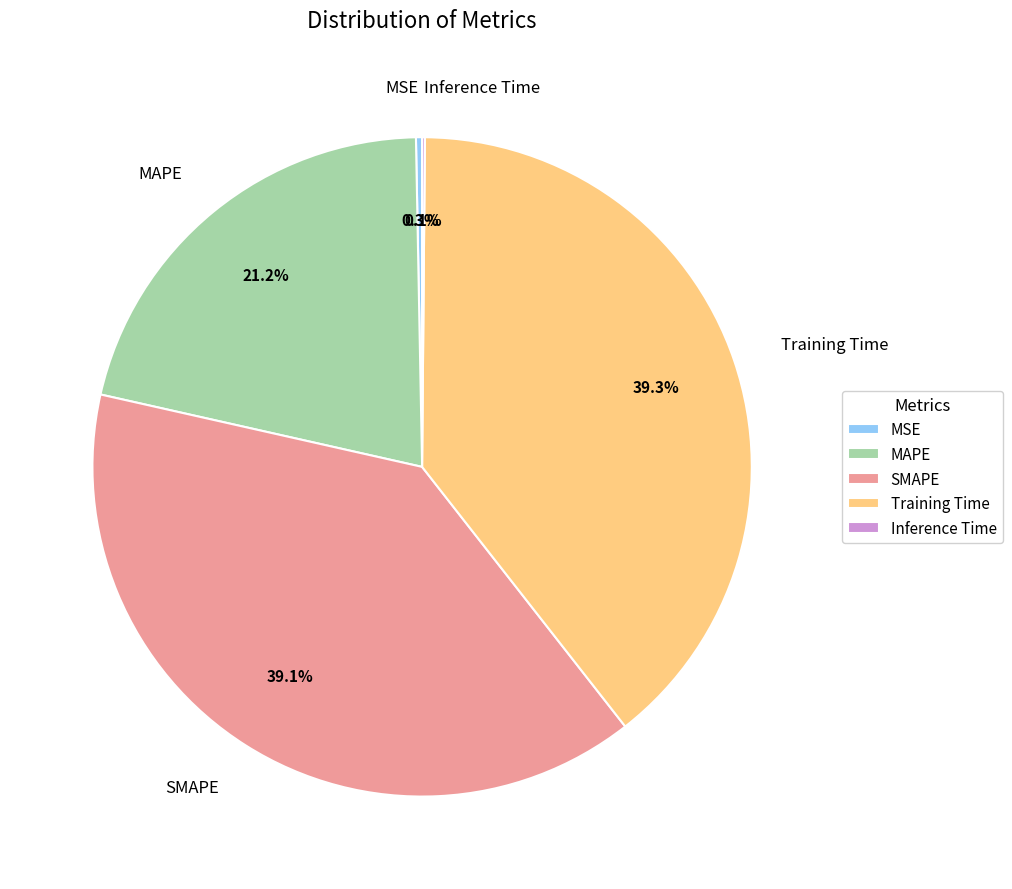

Which has a higher value, MSE or MAPE?

MAPE